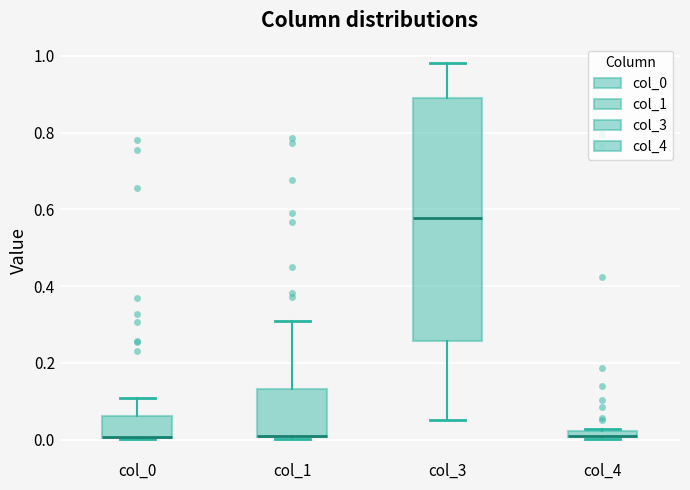

Where does the upper whisker of the box for col_3 end on the y-axis? The values are not printed on the chart, so give them approximately, as read against the axis.

0.98